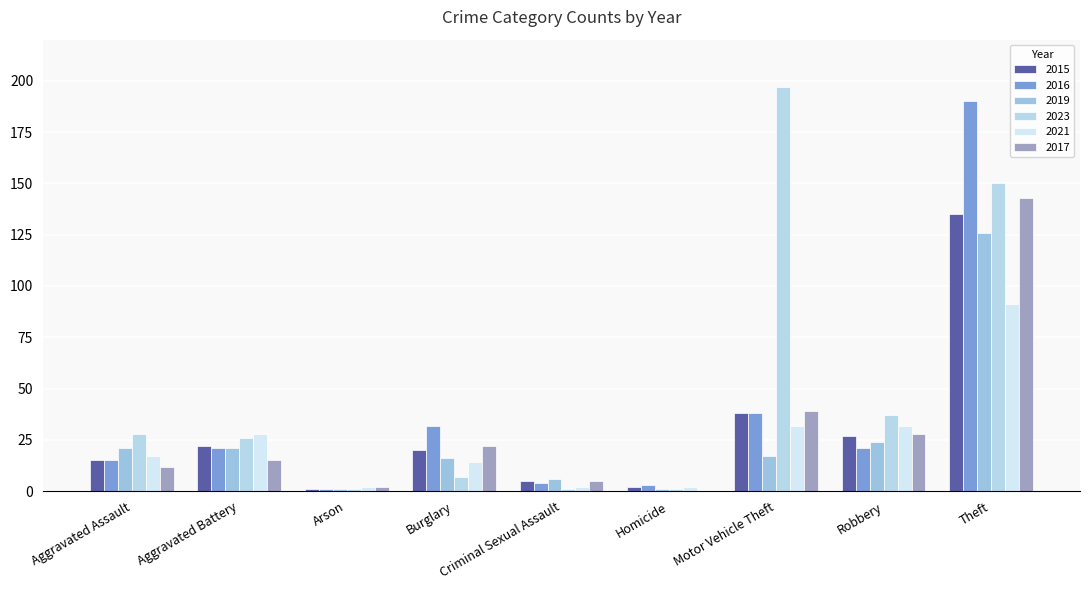

How many series are shown in this chart?

6